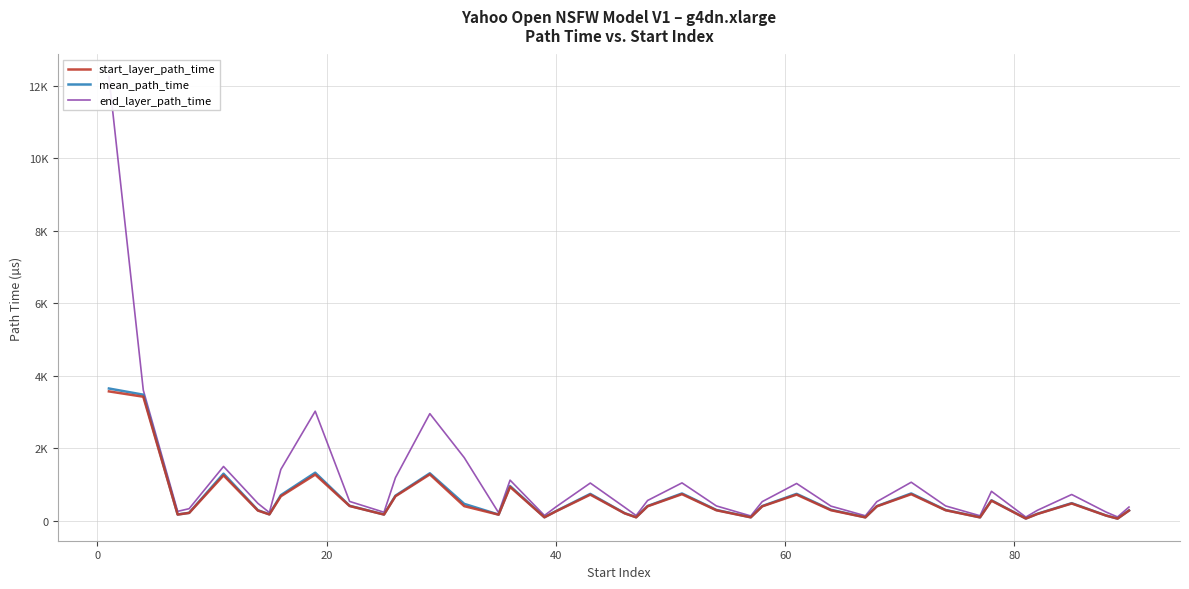

At how many categories does at least one series exceed 11702?

1